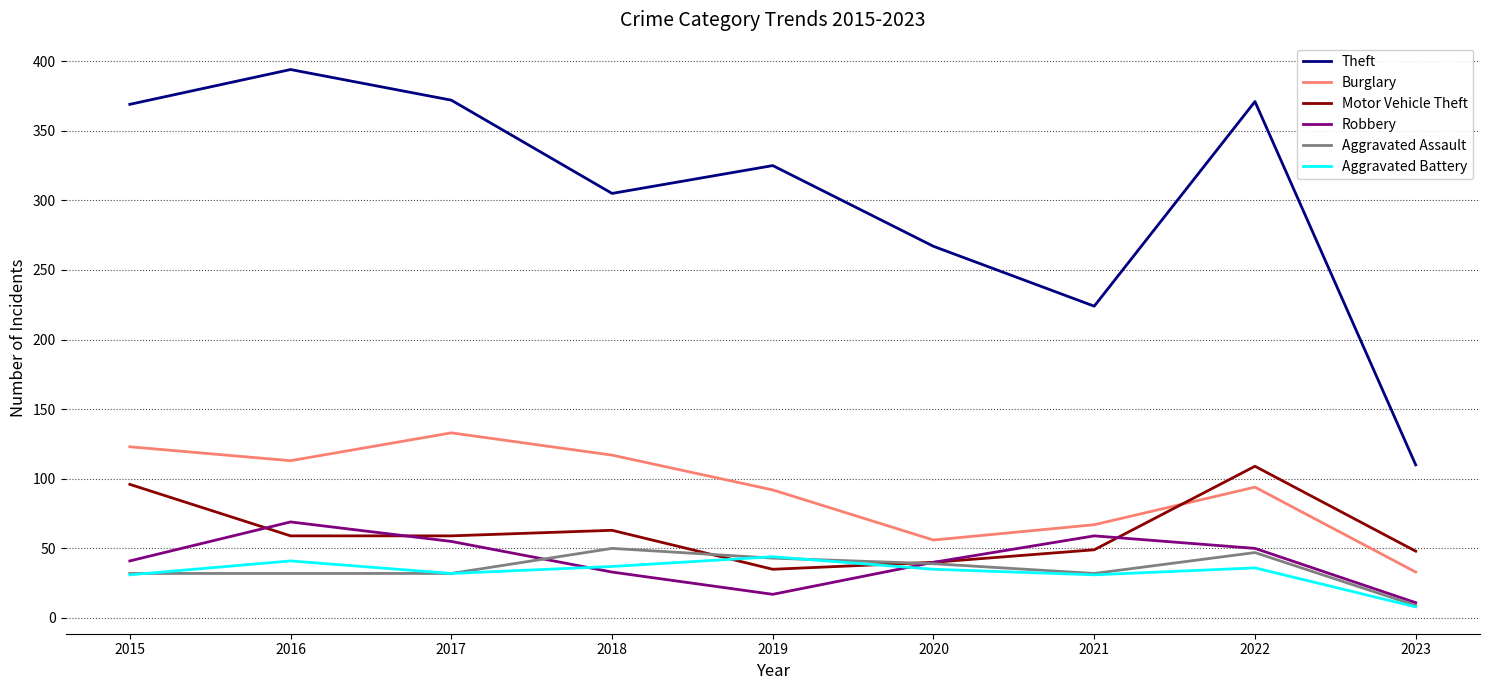

What is the highest value of the Motor Vehicle Theft series?

109